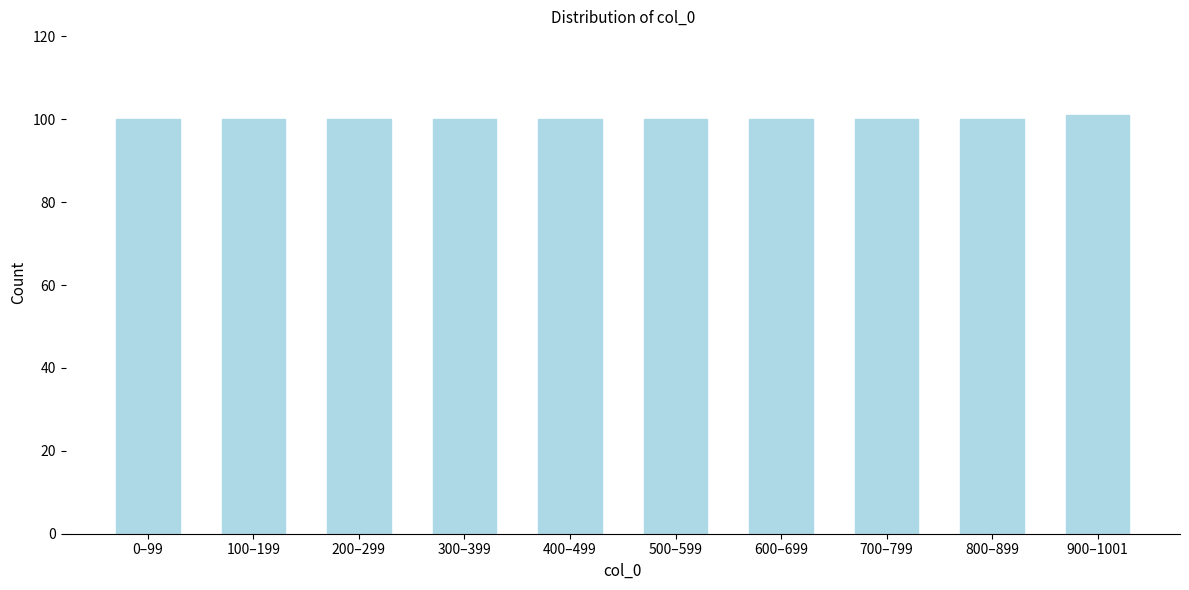

Reading right to left, what are all the values shown in this chart?

900–1001=101	800–899=100	700–799=100	600–699=100	500–599=100	400–499=100	300–399=100	200–299=100	100–199=100	0–99=100